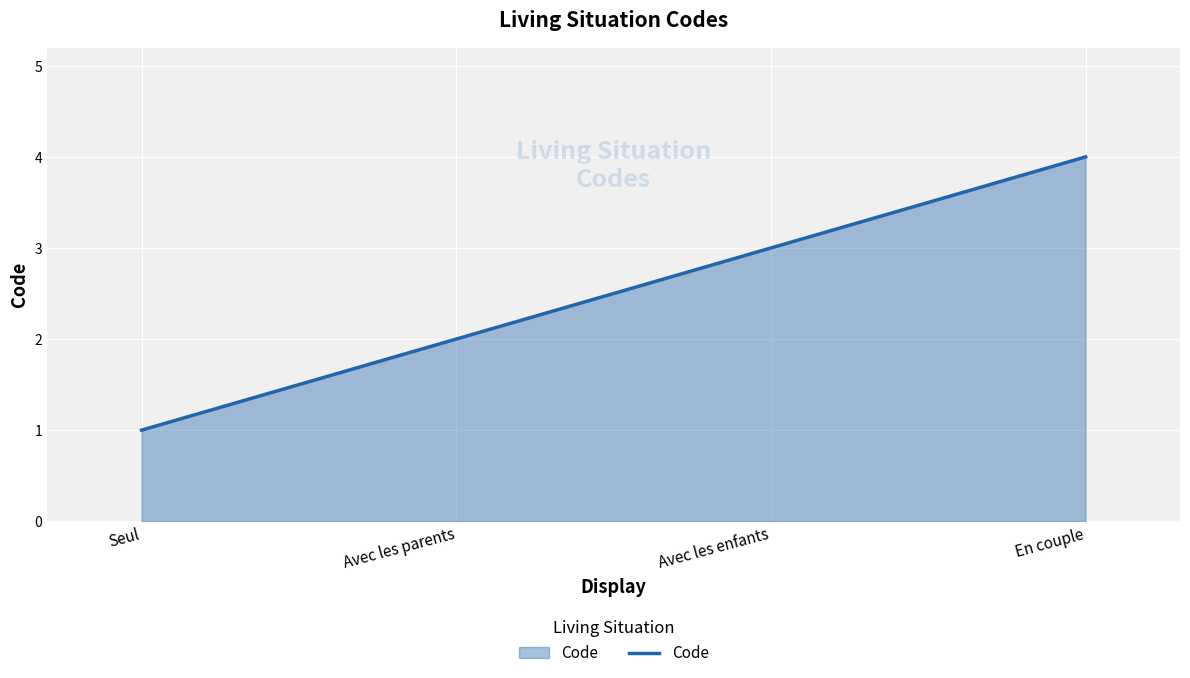

At which category does the chart reach its peak across all series?

En couple